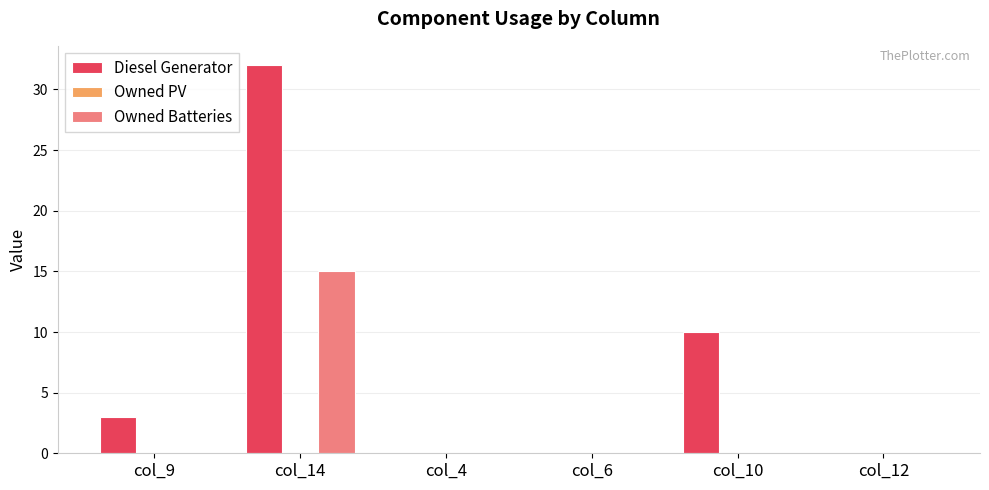

What is the sum of the Owned Batteries values at col_10 and col_14?

15.0